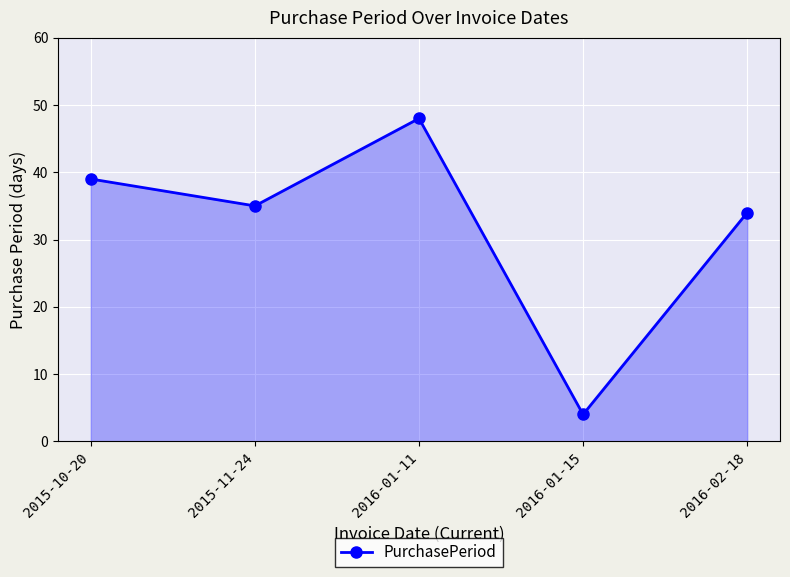

Which has a higher value, 2016-01-11 or 2015-11-24?

2016-01-11